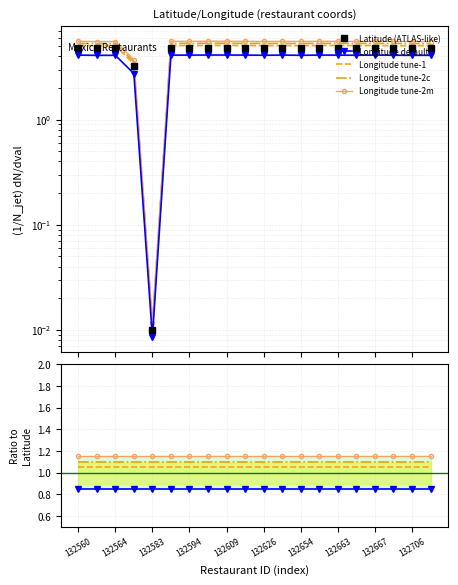

What is the spread (max minus min) of values at 132626?

4.0